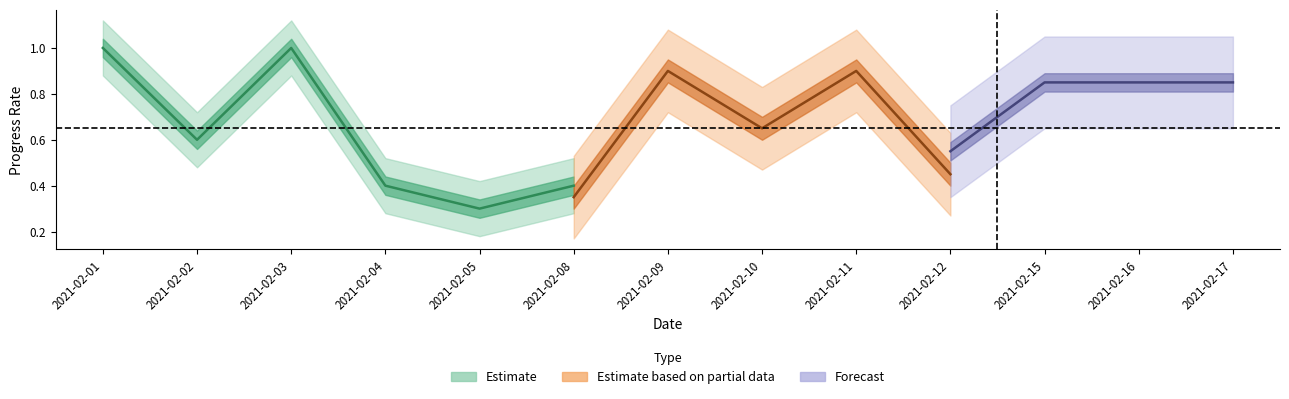

What is the maximum value for Estimate based on partial data?

0.9